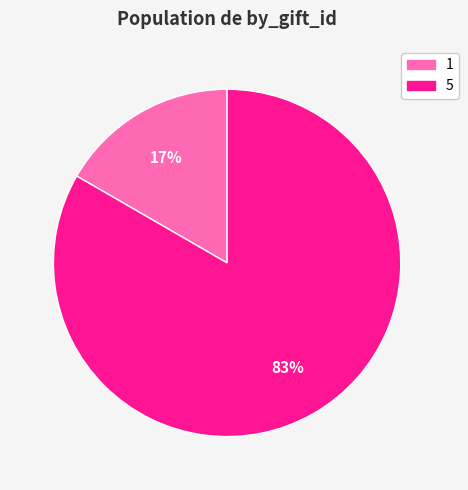

Is the sum of 1 and 5 greater than half?

Yes